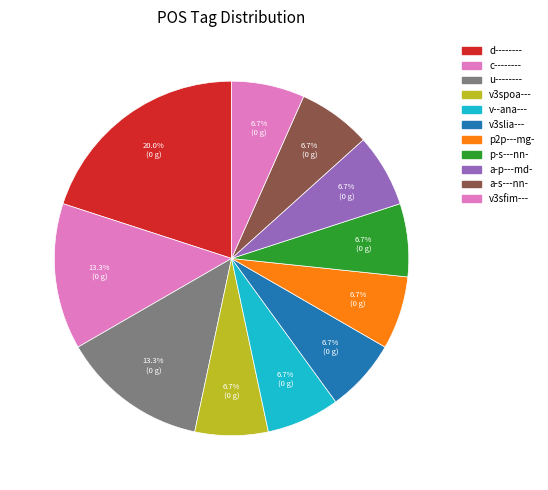

How many segments does this pie chart have?

11